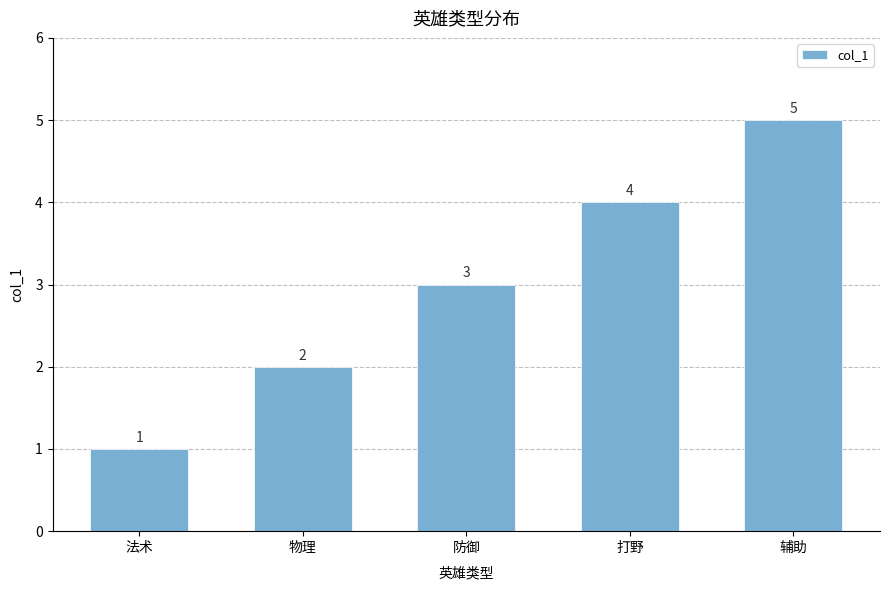

How many values are below 3?

2